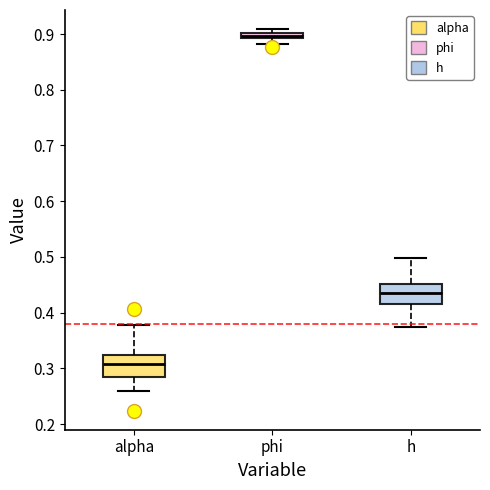

Where is the upper edge of the box for phi on the y-axis? The values are not printed on the chart, so give them approximately, as read against the axis.

0.90